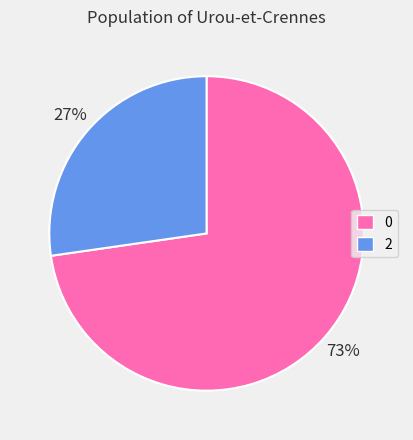

How many segments does this pie chart have?

2